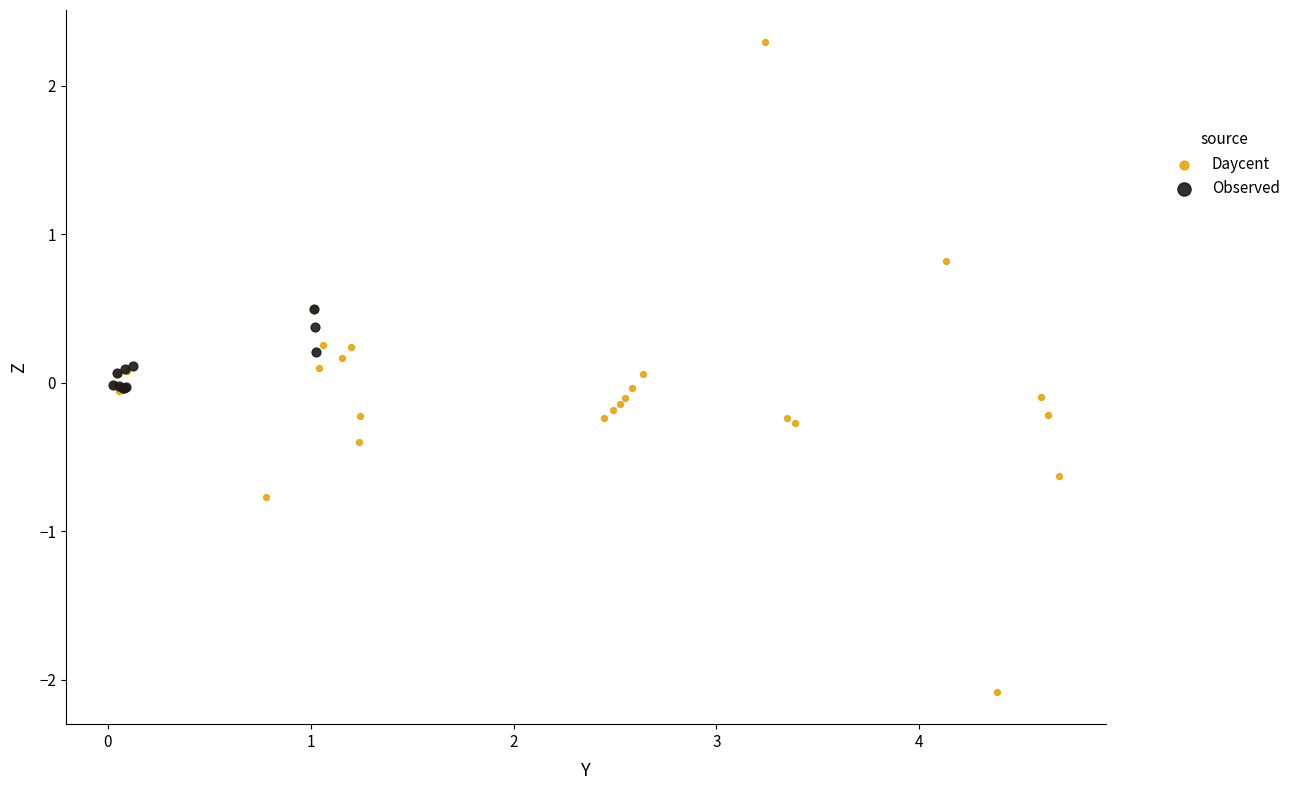

Which series contains the lowest Y value?

Daycent